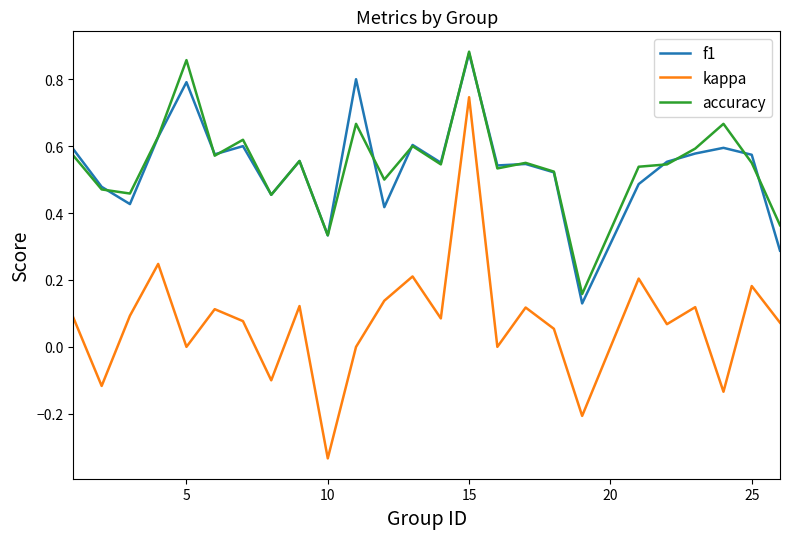

True or false: kappa and accuracy intersect in this chart.

False